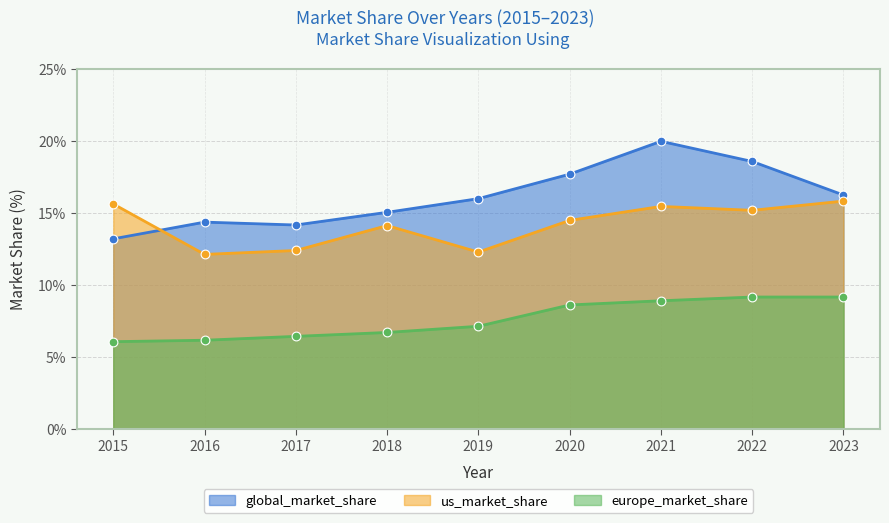

Which series has the largest total across all categories?

global_market_share